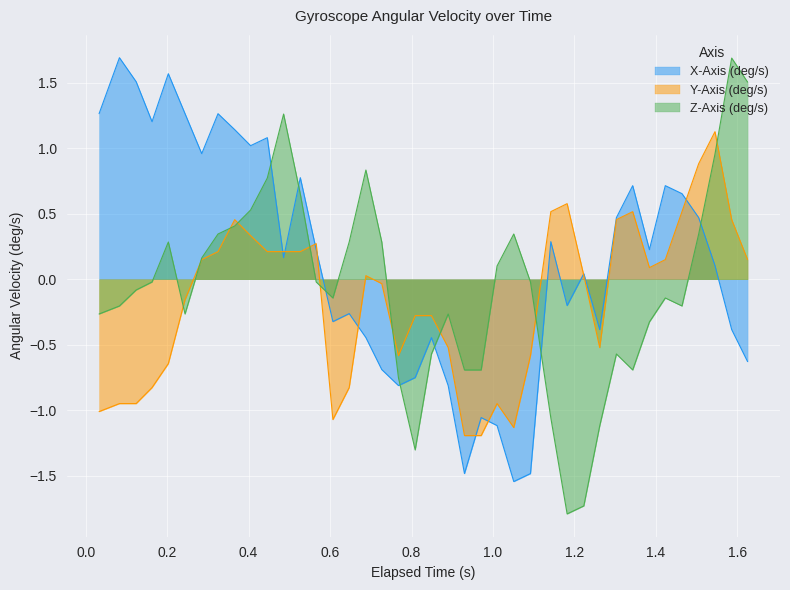

At 0.727, list the series in order from smallest to largest.

X-Axis (deg/s), Y-Axis (deg/s), Z-Axis (deg/s)